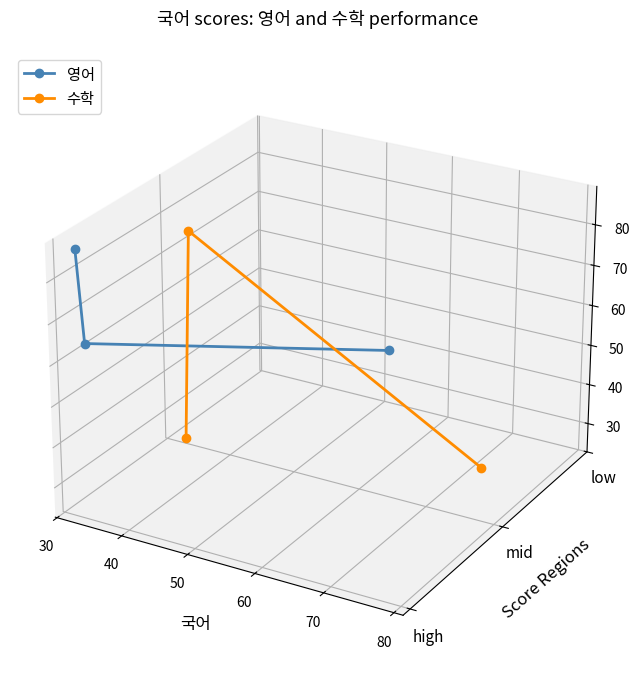

At how many categories does at least one series exceed 0?

3